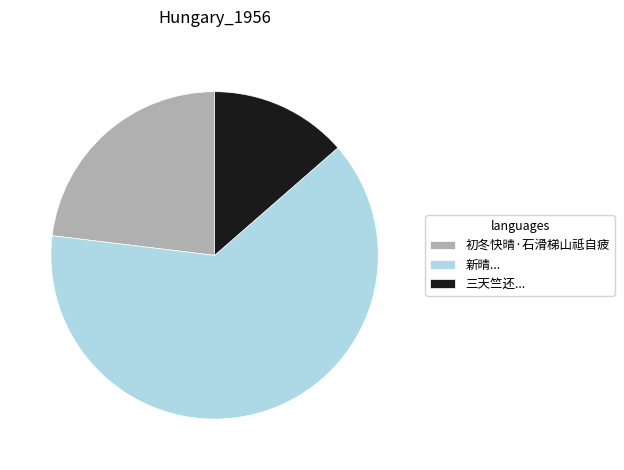

What is the ratio of the value at 初冬快晴·石滑梯山祗自疲 to the value at 三天竺还...?

1.7